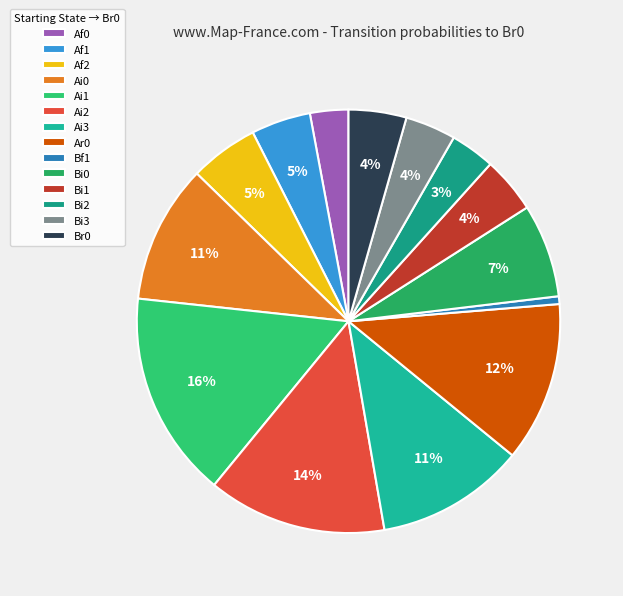

The Bf1 slice represents 1% of the pie. True or false?

True